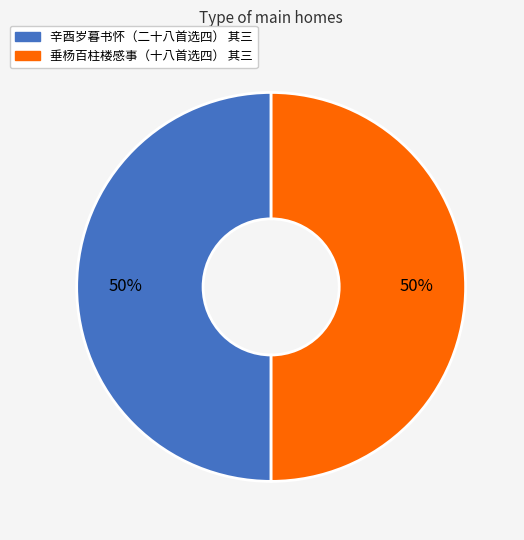

What is the ratio of the value at 垂杨百柱楼感事（十八首选四） 其三 to the value at 辛酉岁暮书怀（二十八首选四） 其三?

1.0